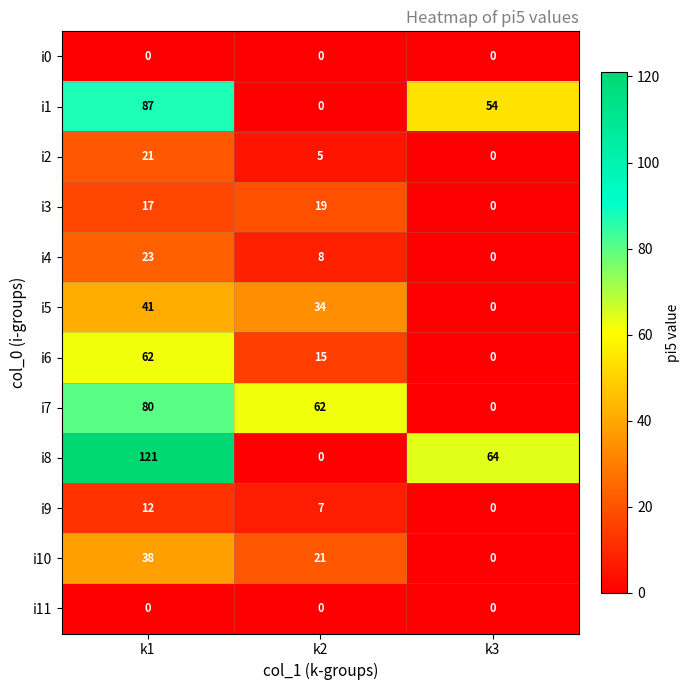

Which series has the largest total across all categories?

i8